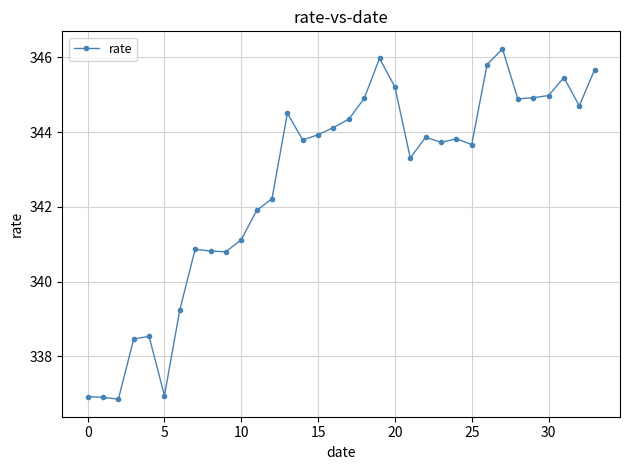

What is the value of the 33rd point from the left?

344.7